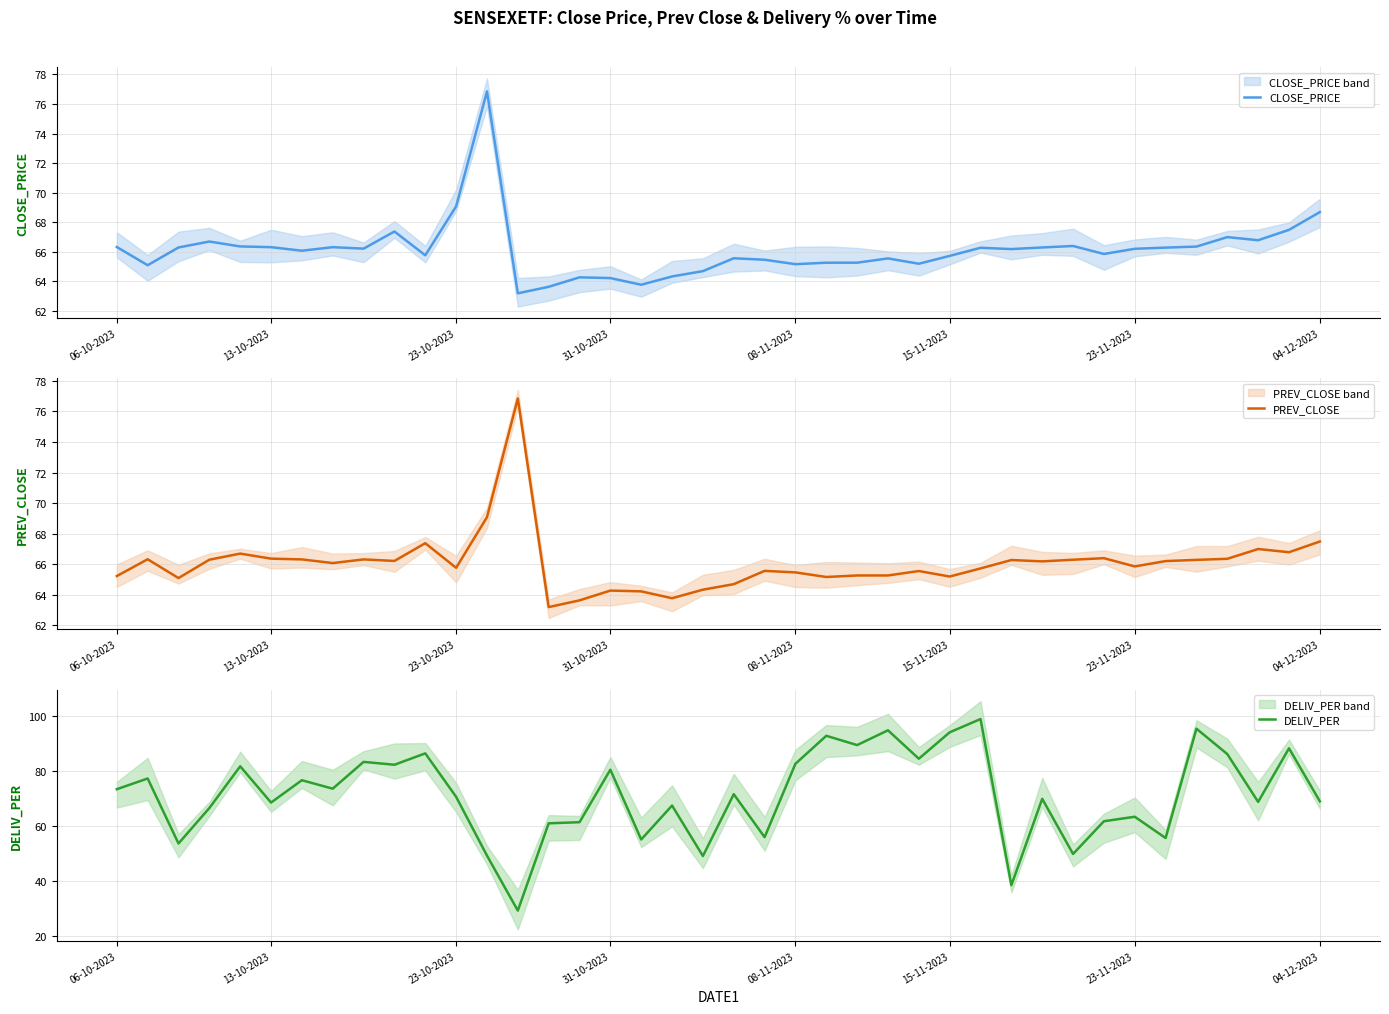

What is the difference between the highest and lowest values at 19?

15.6